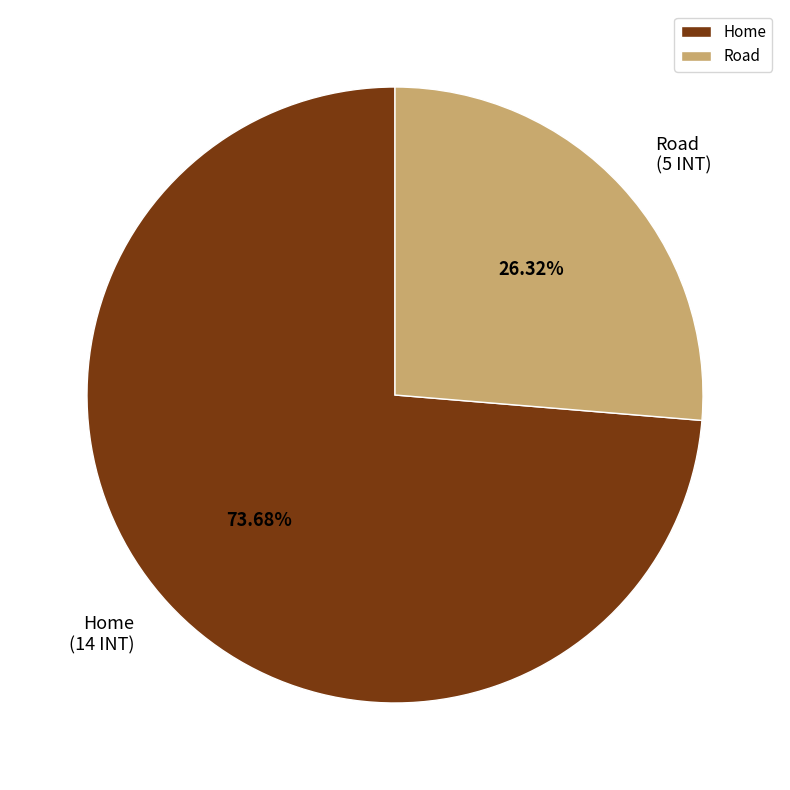

To the nearest percent, what percentage of the pie is Home?

74%